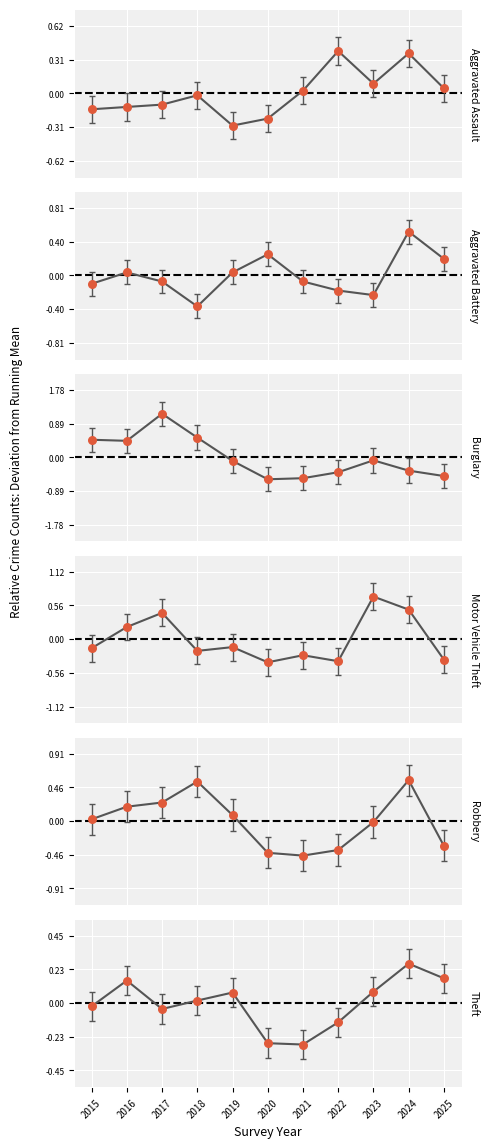

At which category is the sum across all series the highest?

2024